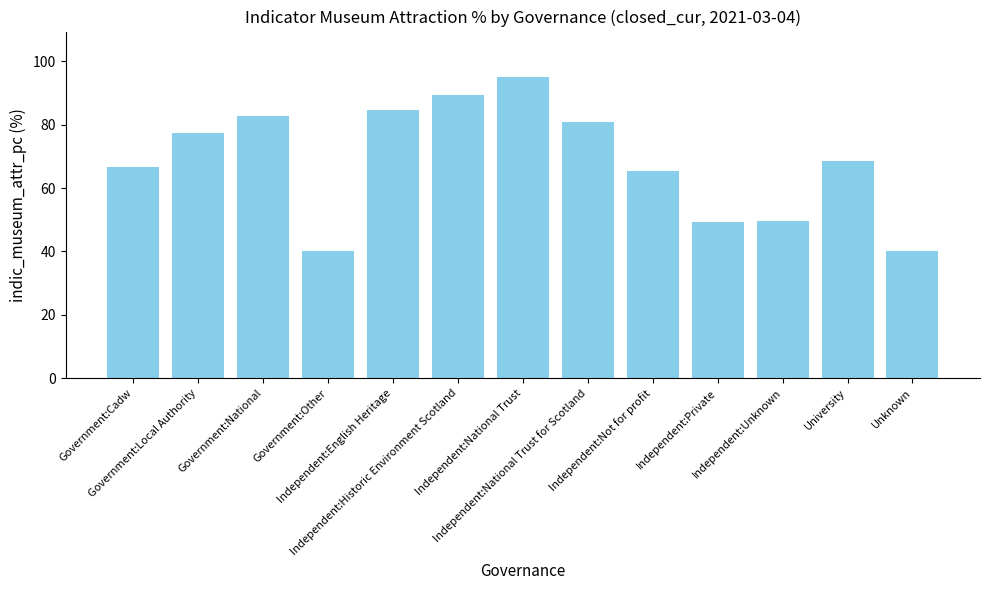

What is the smallest value displayed?

40.0